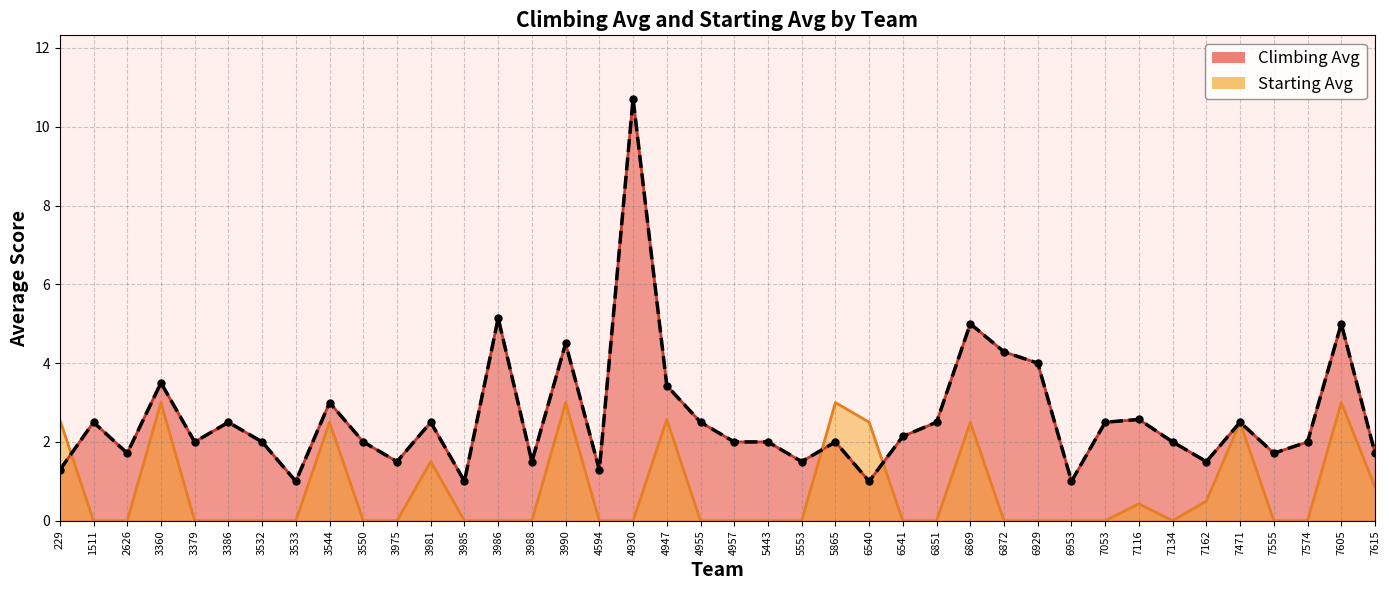

How many values in Starting Avg are above zero?

14